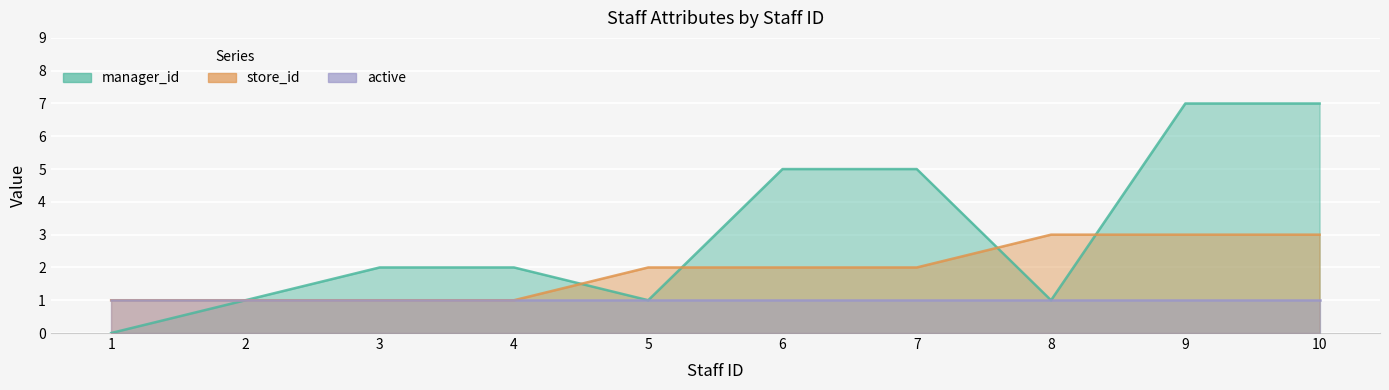

Reading left to right, list all the values displayed in this chart.

manager_id: 0	1	2	2	1	5	5	1	7	7
store_id: 1	1	1	1	2	2	2	3	3	3
active: 1	1	1	1	1	1	1	1	1	1